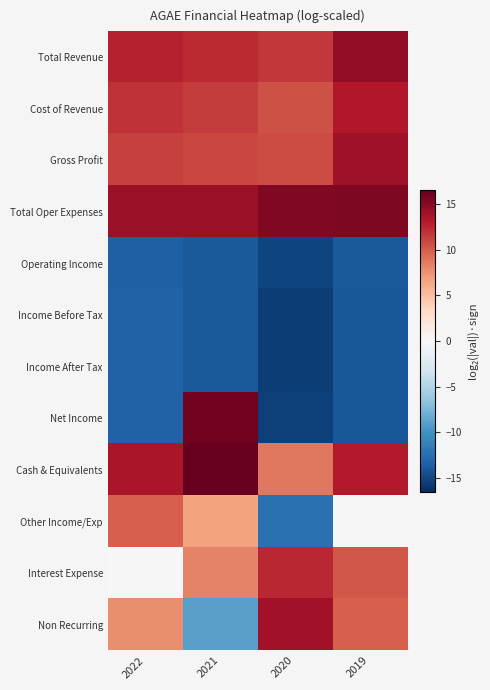

How many distinct data groups are displayed?

12